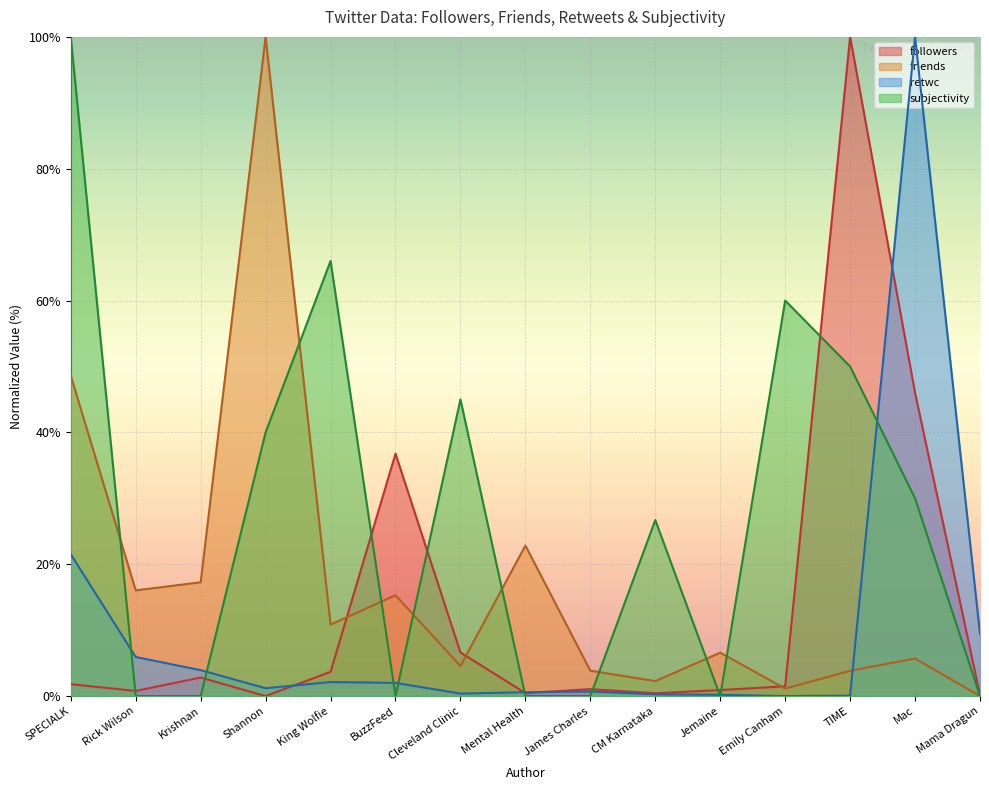

At which label is retwc closest to 50?

SPECIALK